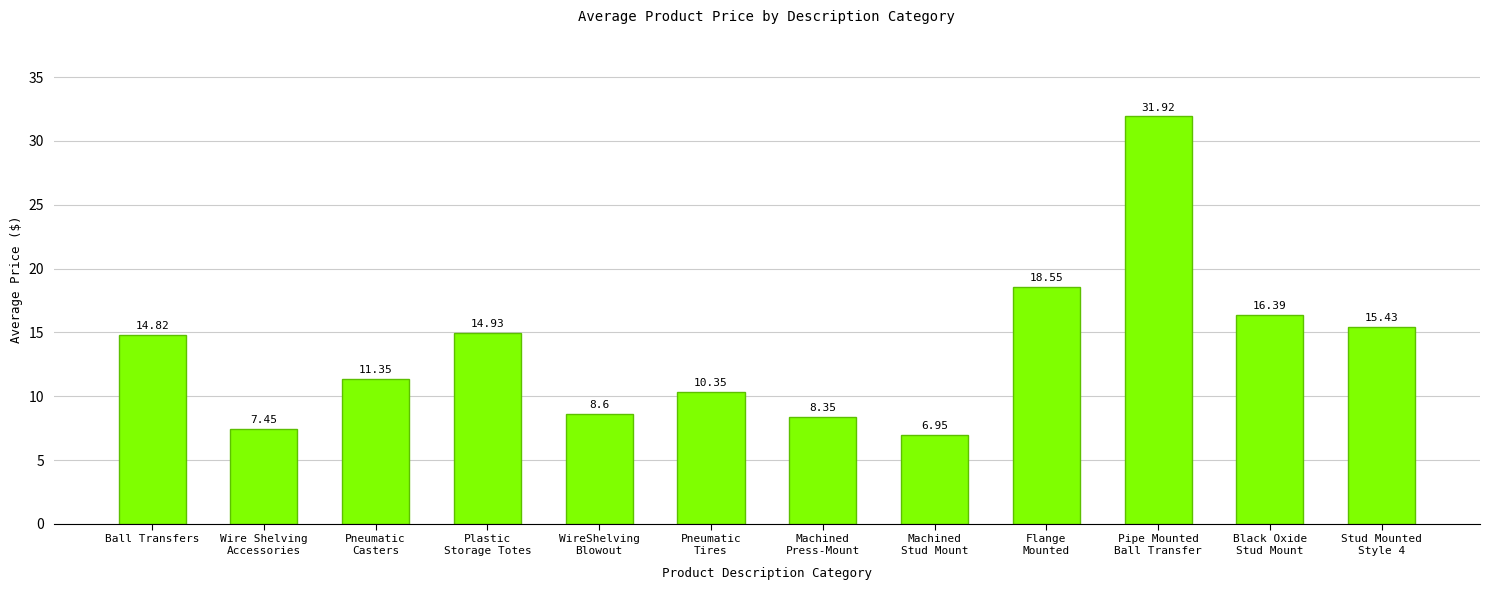

What is the label of the 4th bar from the right?

Flange
Mounted